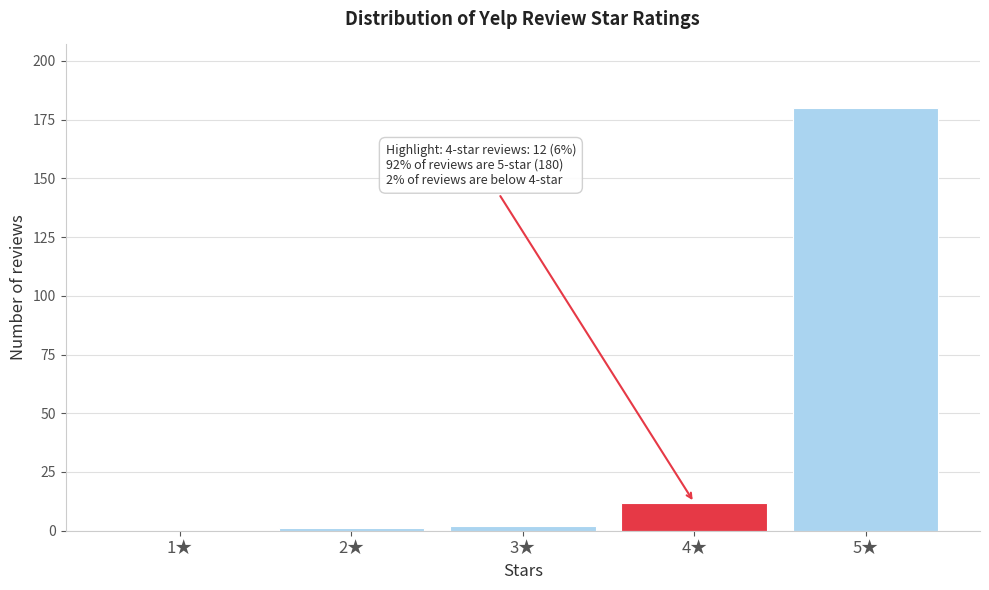

Reading right to left, transcribe all the data shown in this chart.

5★=180	4★=12	3★=2	2★=1	1★=0